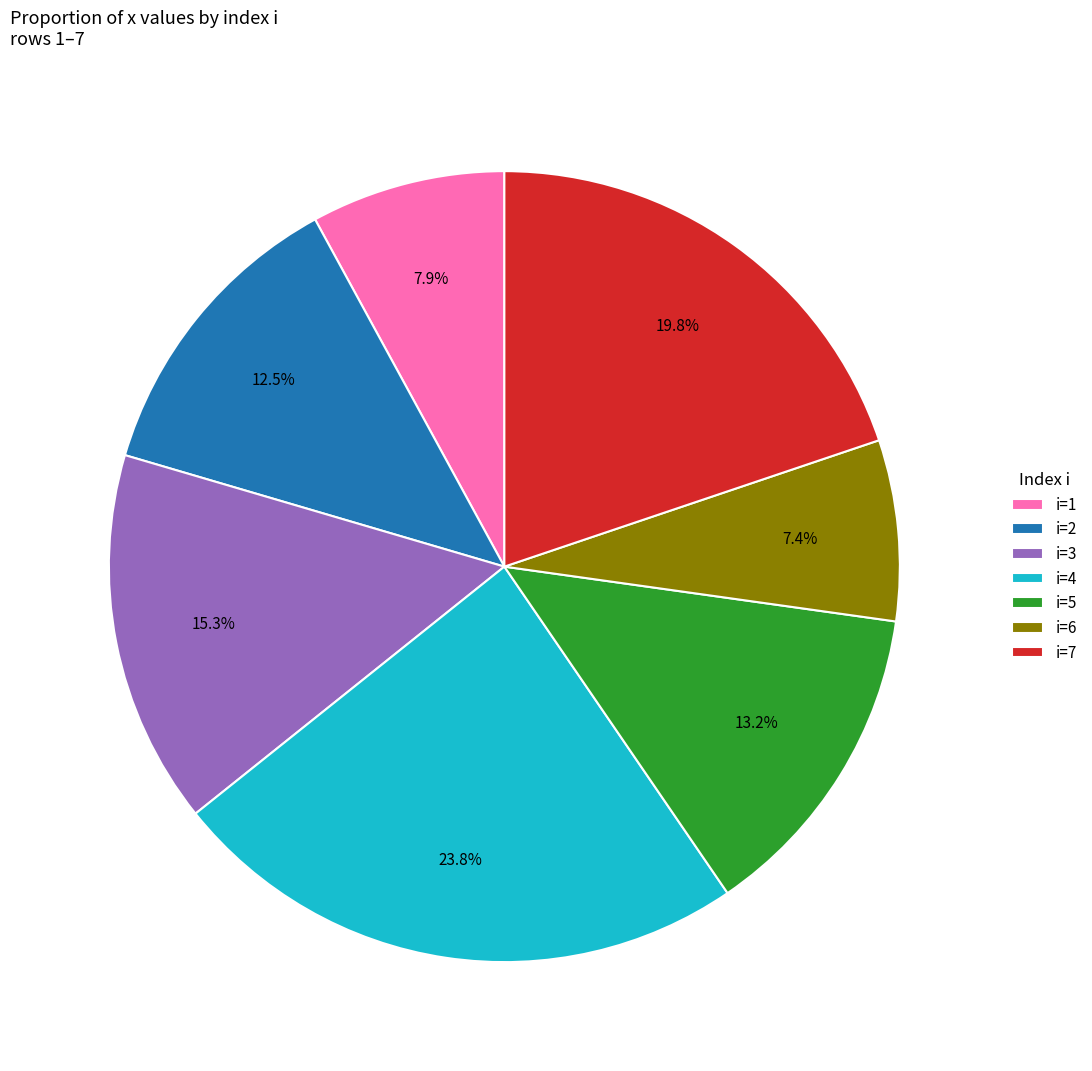

What portion of the pie excludes i=3?

84.7%